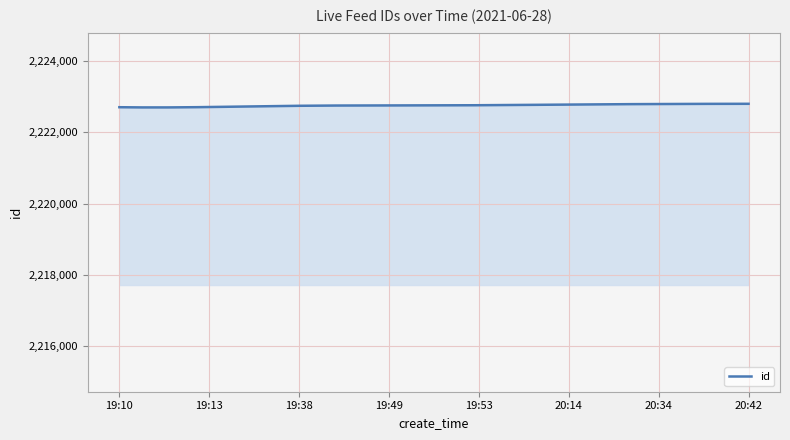

What is the maximum value shown in the chart?

2222805.0